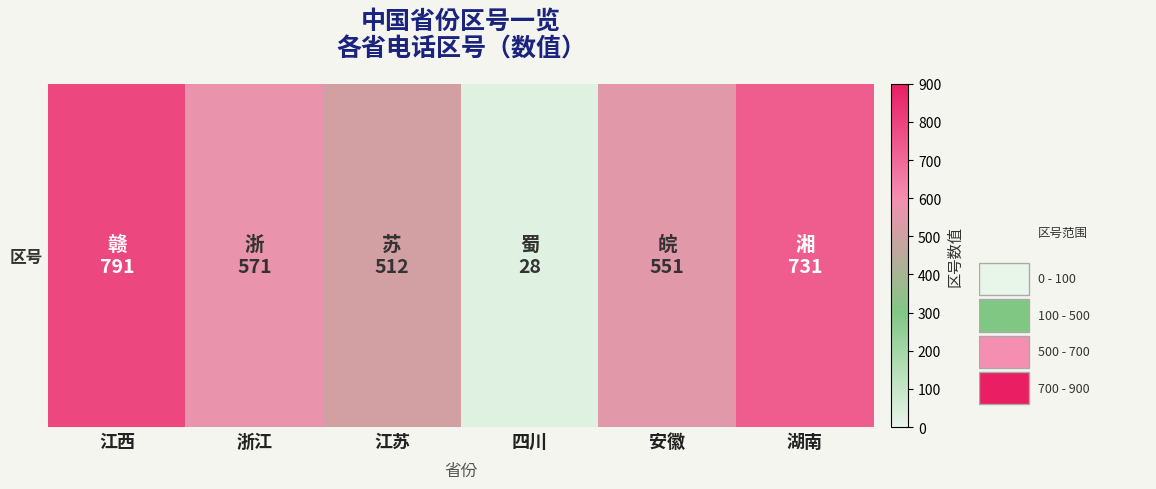

What is the average value?

531